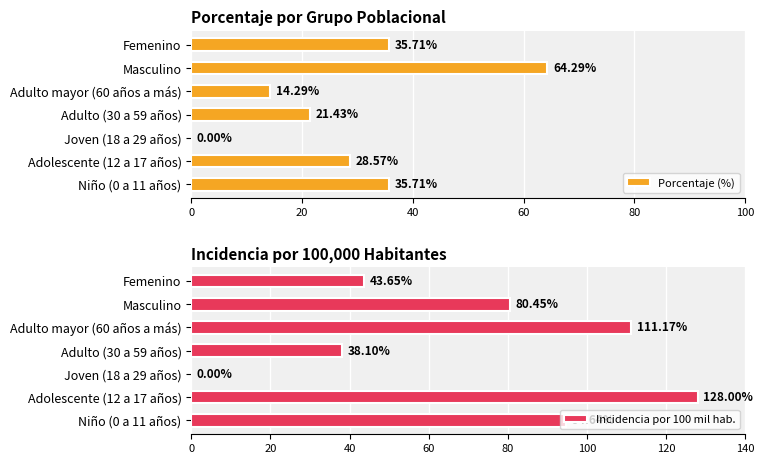

List the series in order of their peak value, highest first.

Incidencia por 100 mil hab., Porcentaje (%)